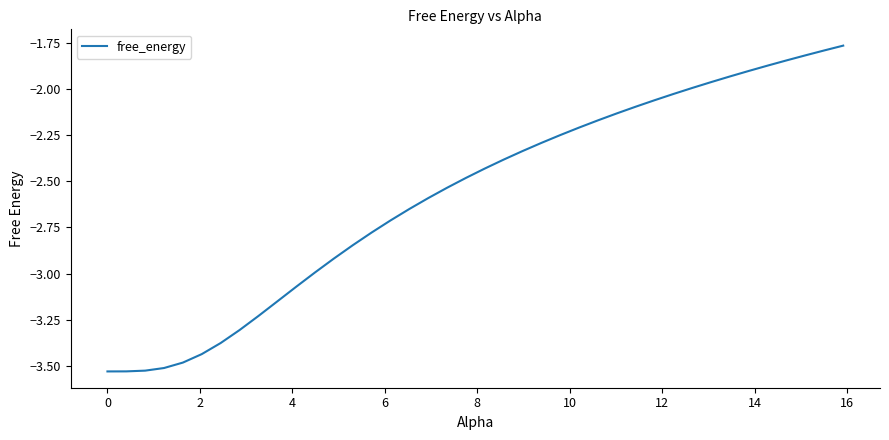

What is the difference between the maximum and minimum values?

1.8